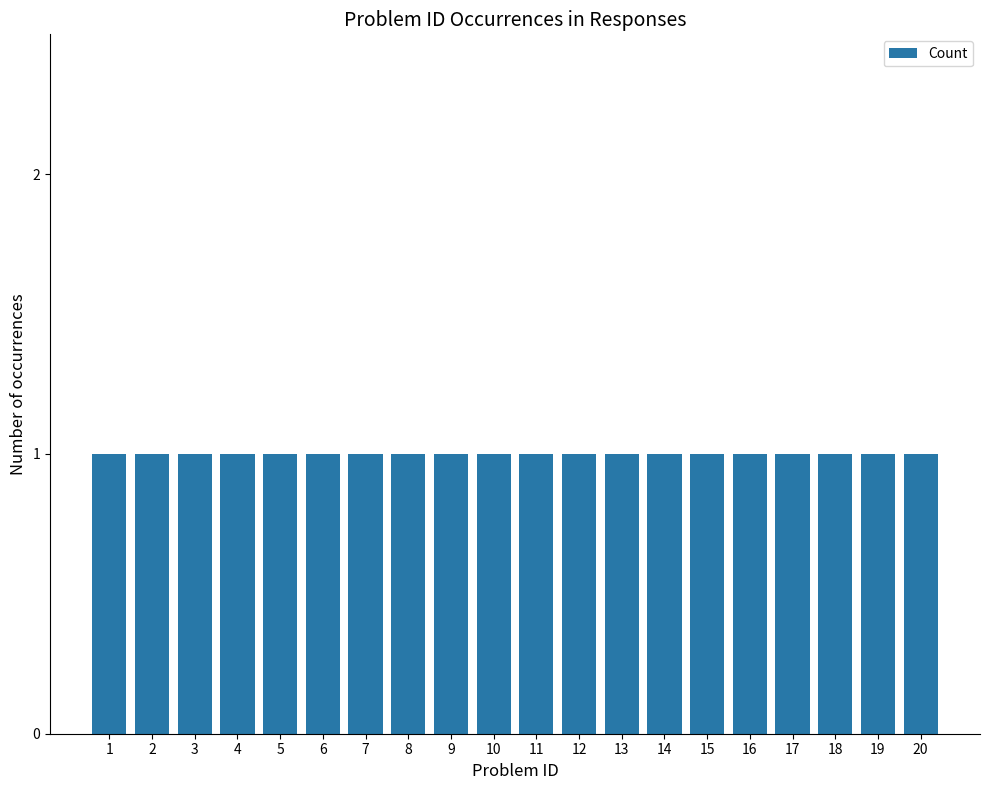

How many categories are shown in the chart?

20